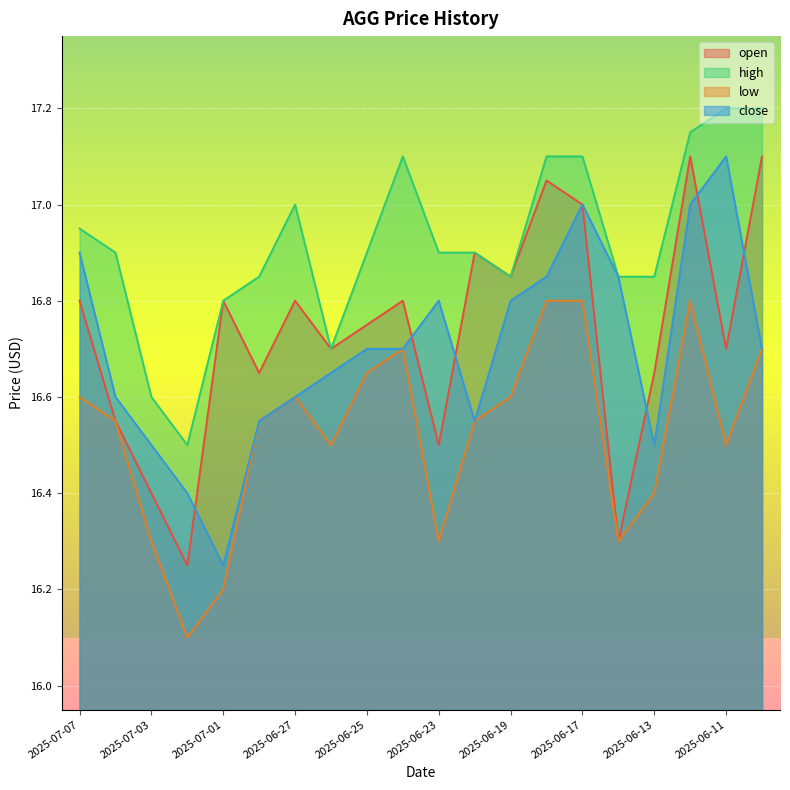

What position from the right is 2025-06-25?

12